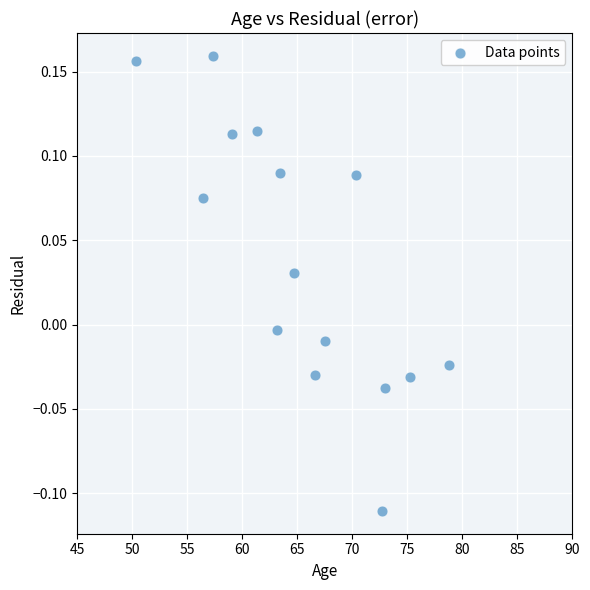

What is the range of X values (max minus min)?

28.5